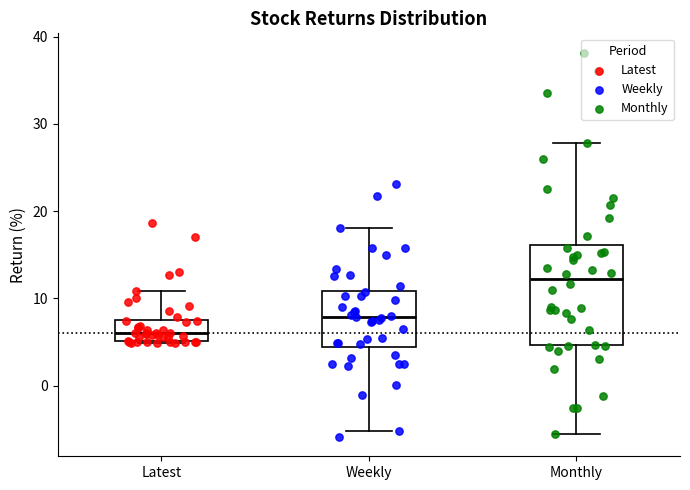

Which box has the highest median line?

Monthly